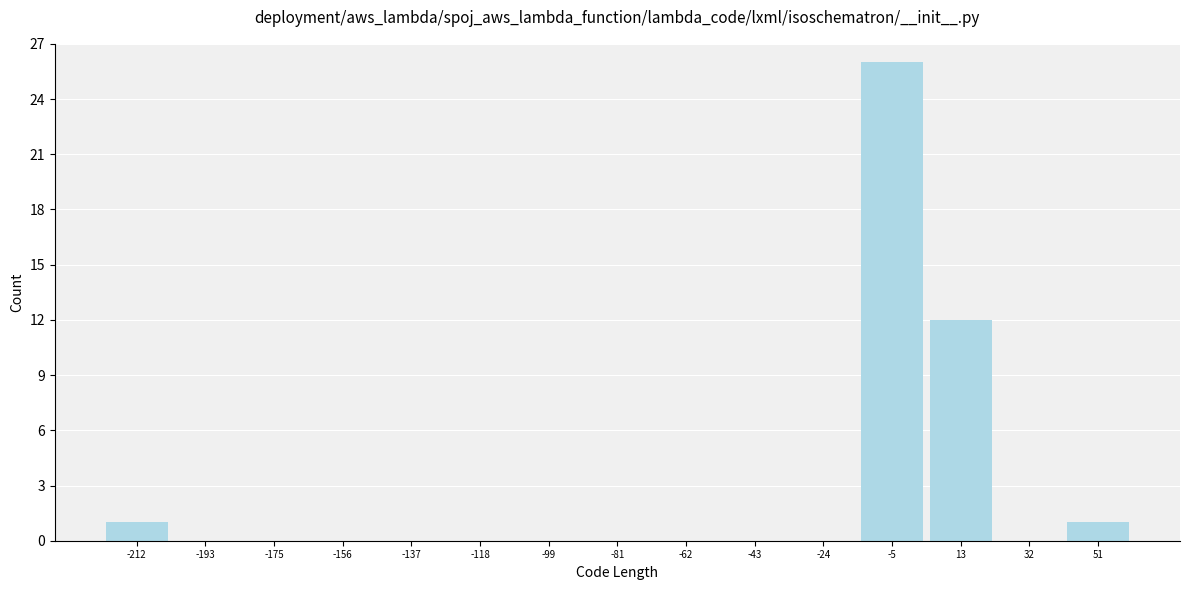

Reading left to right, list every bar in this chart as the range it spans on the x-axis followed by its height. Neither the bar edges nor the heights are printed on the chart, so give them approximately, as read against the axes.

-222 to -202: 1
-202 to -184: 0
-184 to -166: 0
-166 to -146: 0
-146 to -128: 0
-128 to -108: 0
-108 to -90: 0
-90 to -72: 0
-72 to -52: 0
-52 to -34: 0
-34 to -14: 0
-14 to 4: 26
4 to 22: 12
22 to 42: 0
42 to 60: 1